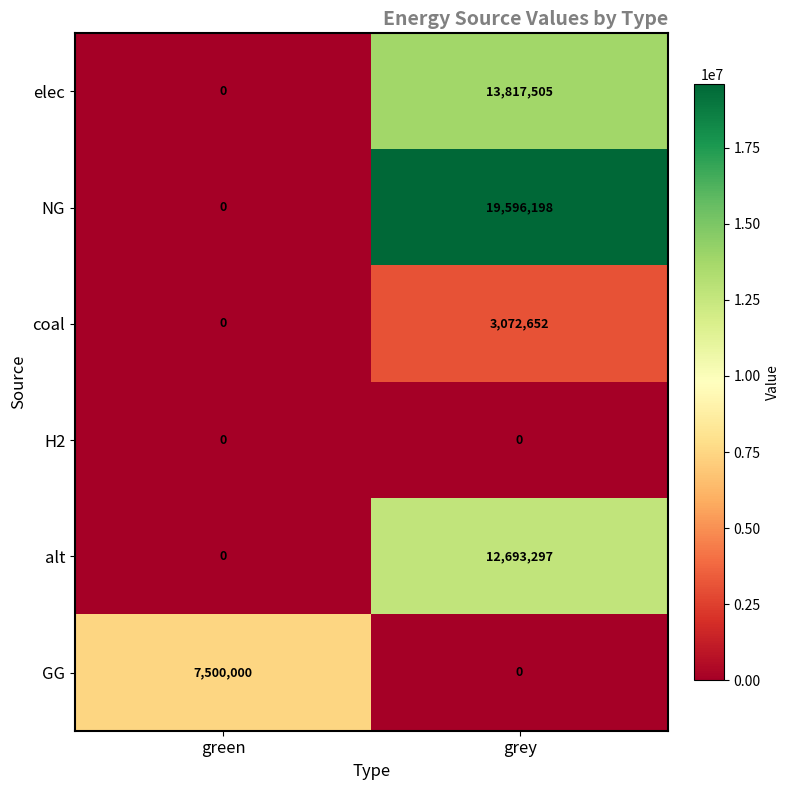

What is the difference between the highest and lowest values at green?

7500000